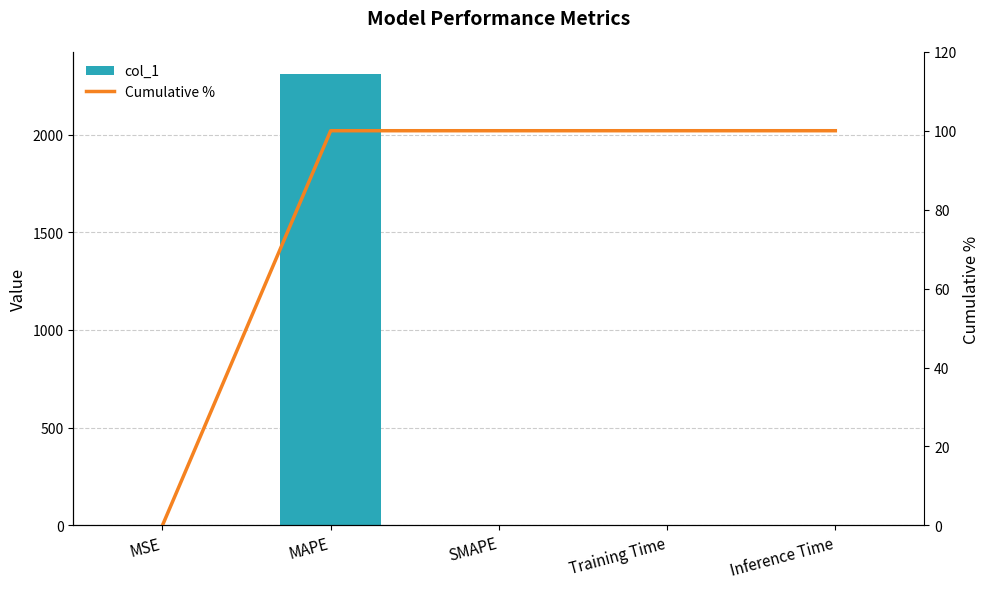

Reading left to right, extract all data points from this chart.

col_1: 0.0	2308.2	0.0	0.0	0.0
Cumulative %: 0.0	100.0	100.0	100.0	100.0